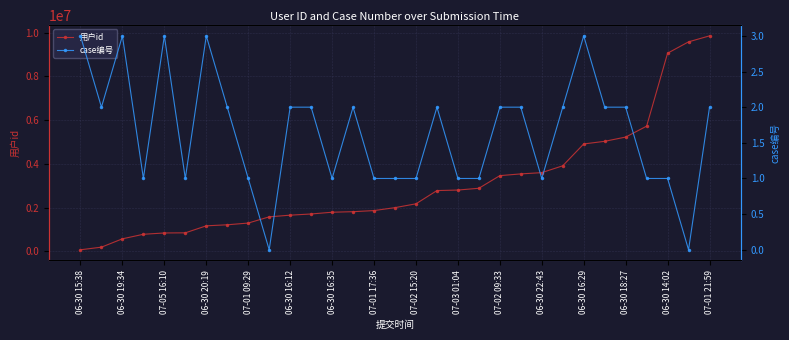

True or false: case编号 and 用户id intersect in this chart.

False